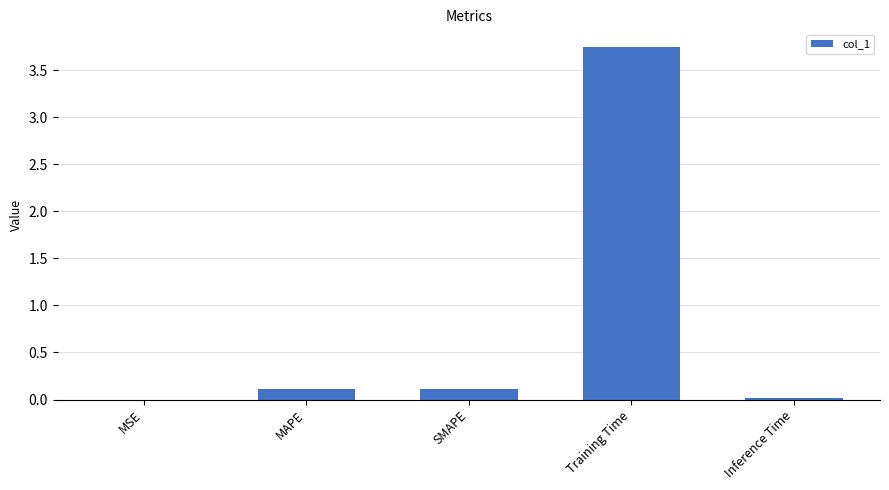

At which category does the chart reach its peak across all series?

Training Time